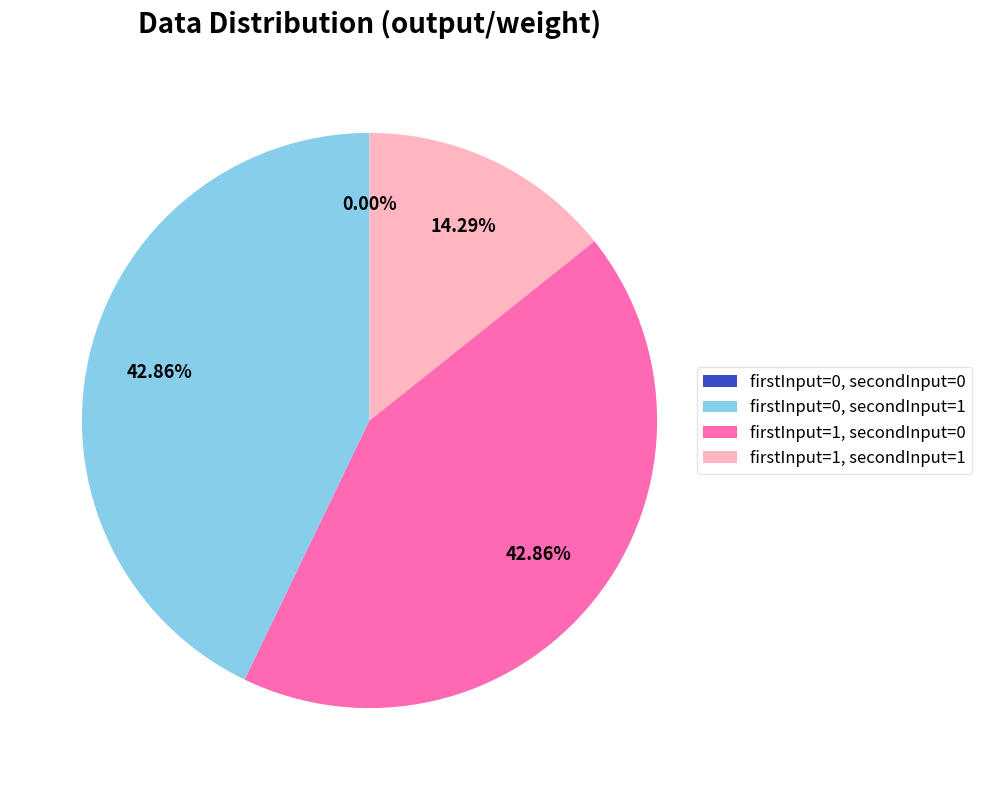

The firstInput=1, secondInput=1 slice represents 14% of the pie. True or false?

True